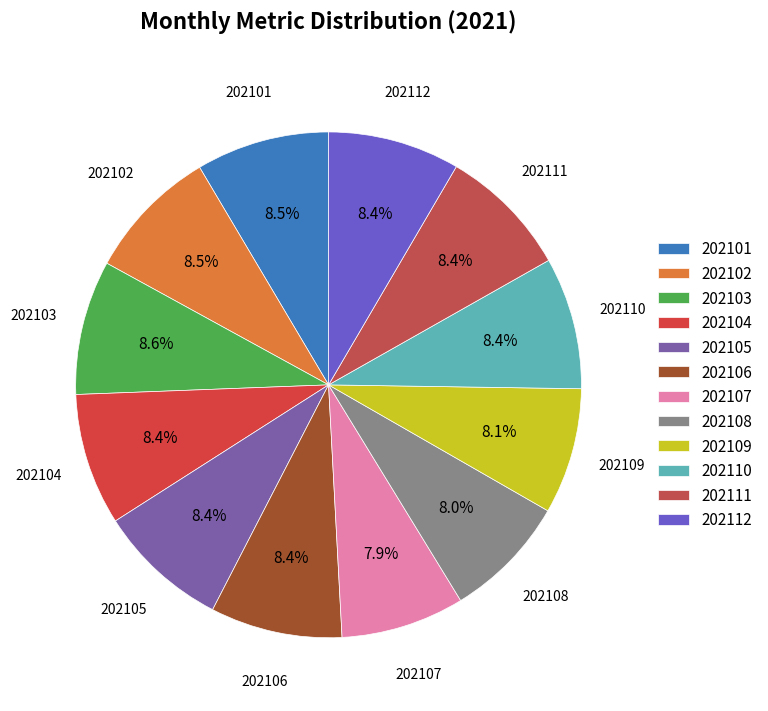

What is the ratio of the value at 202112 to the value at 202110?

1.0